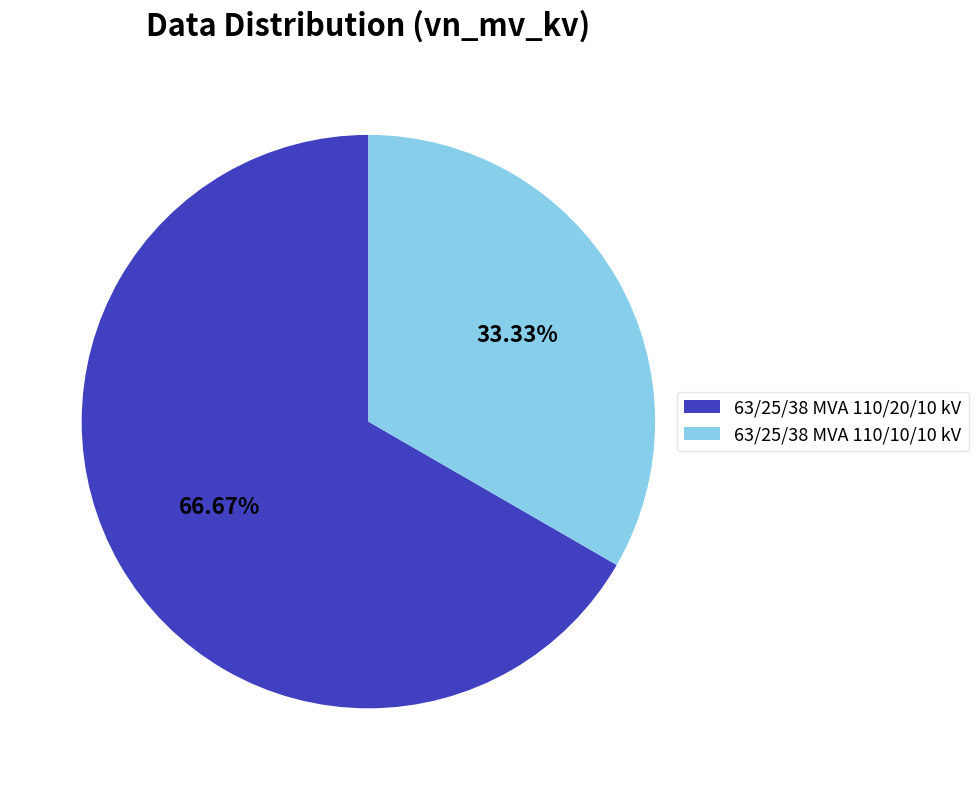

Between 63/25/38 MVA 110/10/10 kV and 63/25/38 MVA 110/20/10 kV, which is larger?

63/25/38 MVA 110/20/10 kV